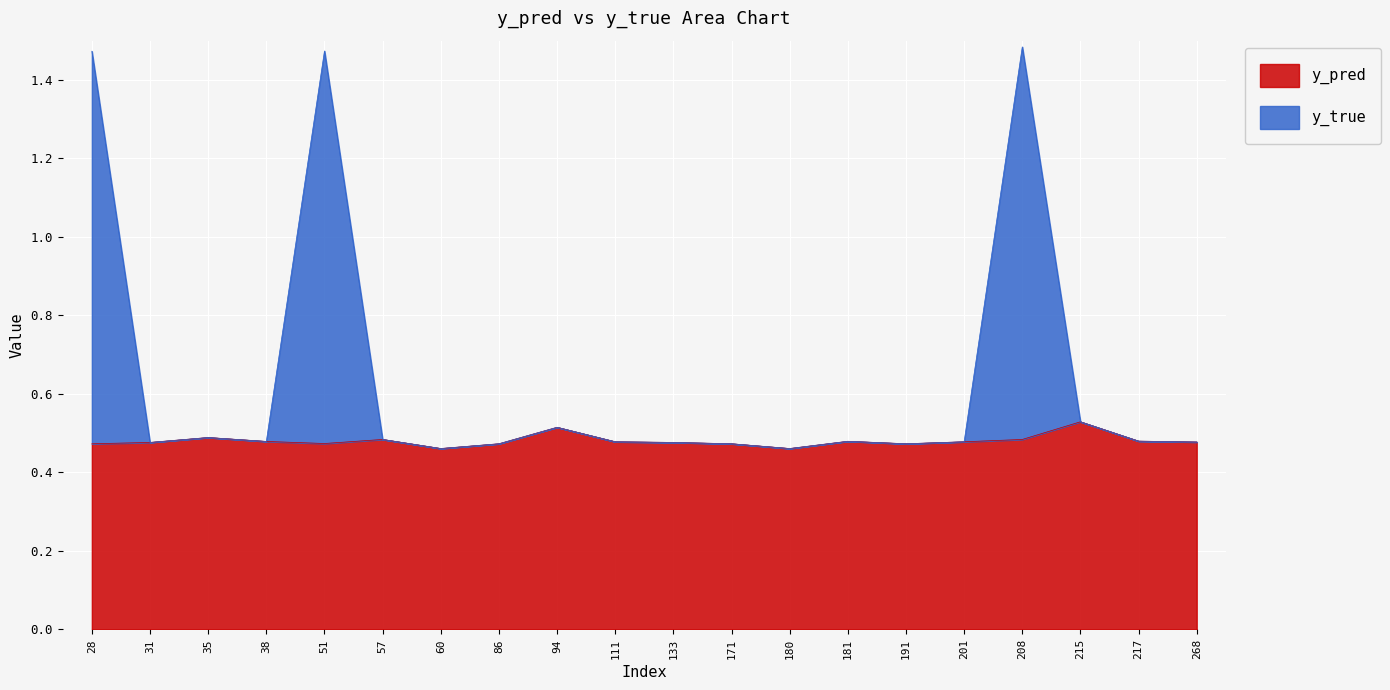

Is the value of y_pred at 86 greater than the value of y_true at 201?

No